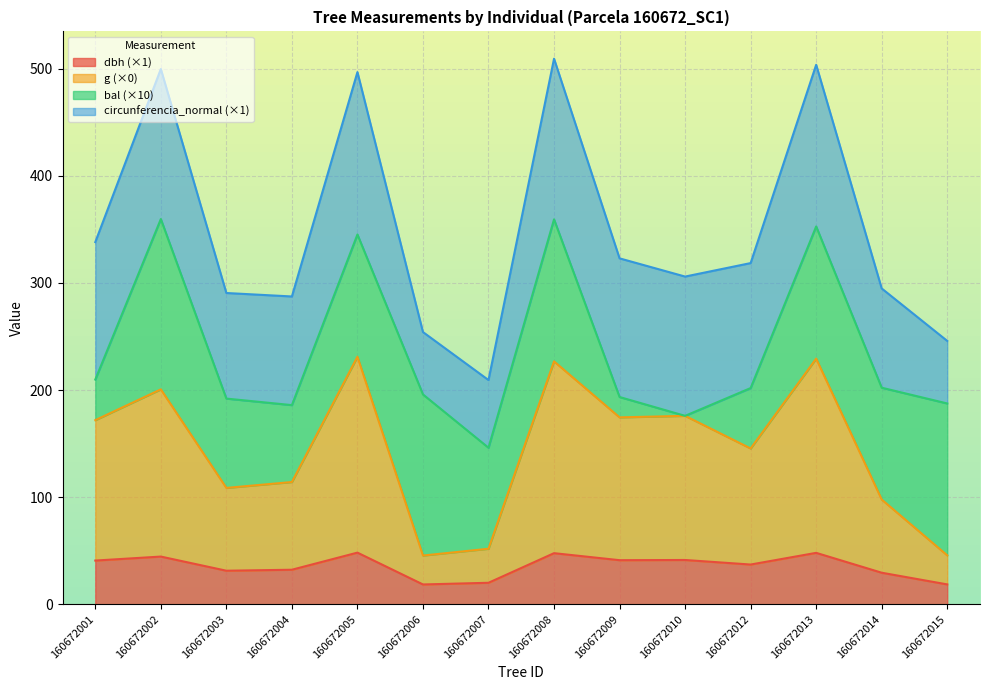

True or false: dbh and g intersect in this chart.

False